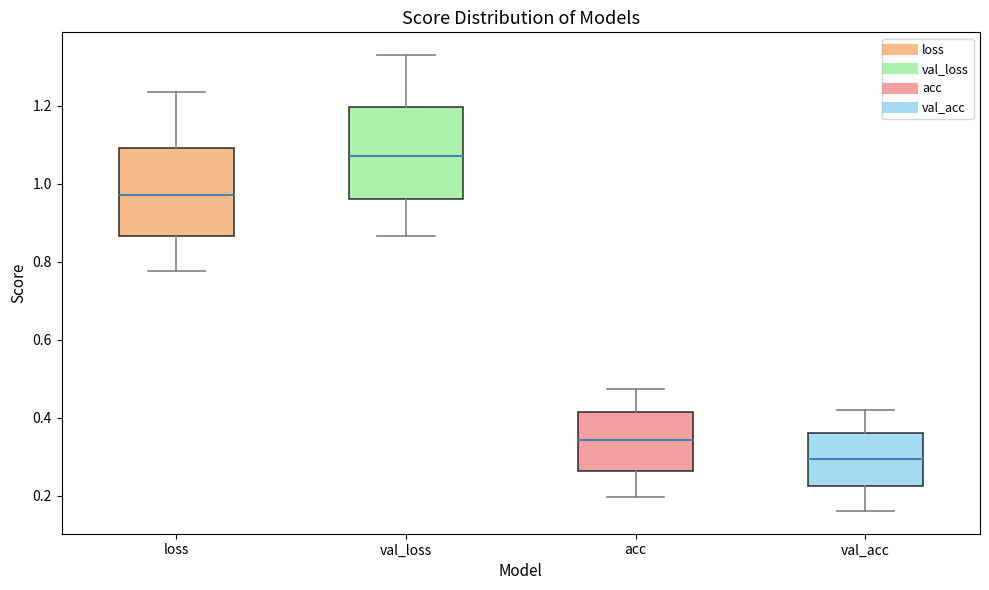

Which box has the lowest median line?

val_acc